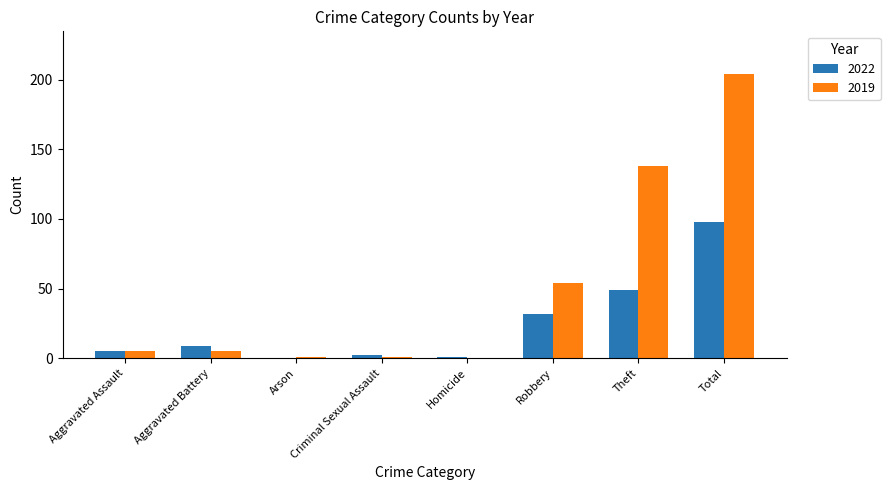

What is the total value across all series at Homicide?

1